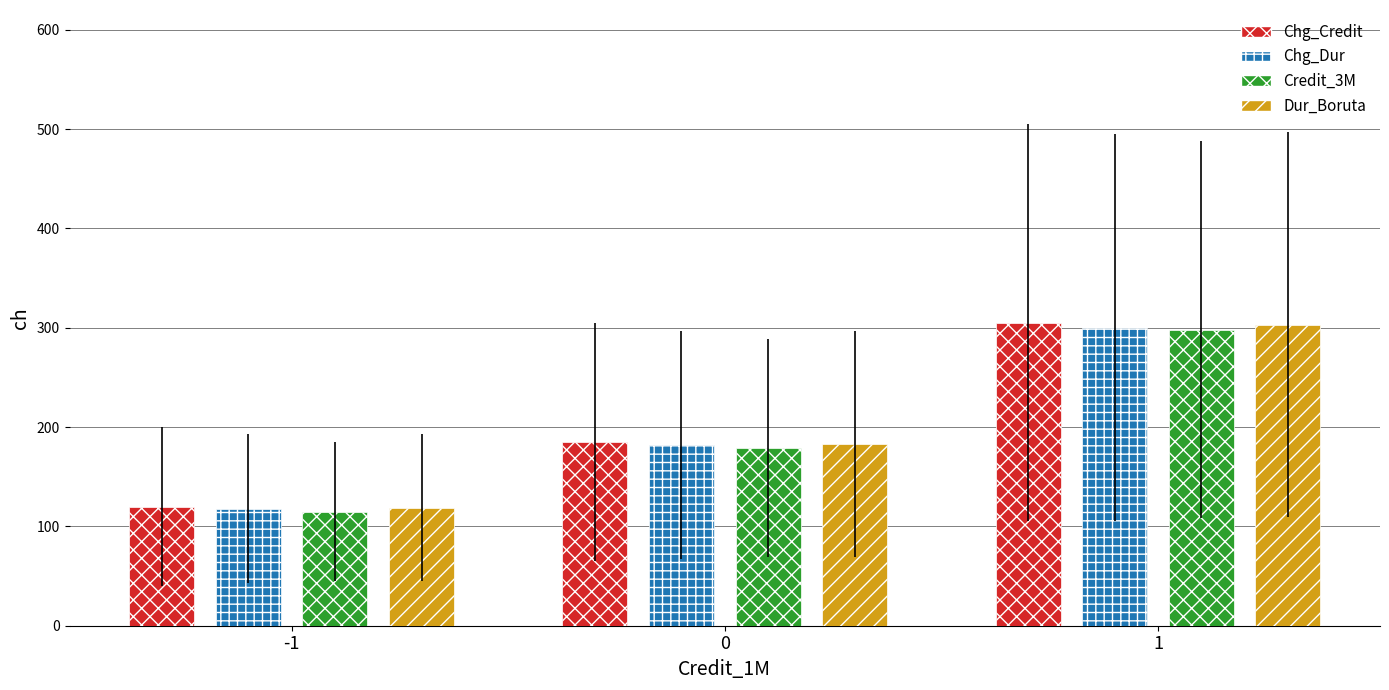

What is the value of the Chg_Dur bar at the 1st from the left?

118